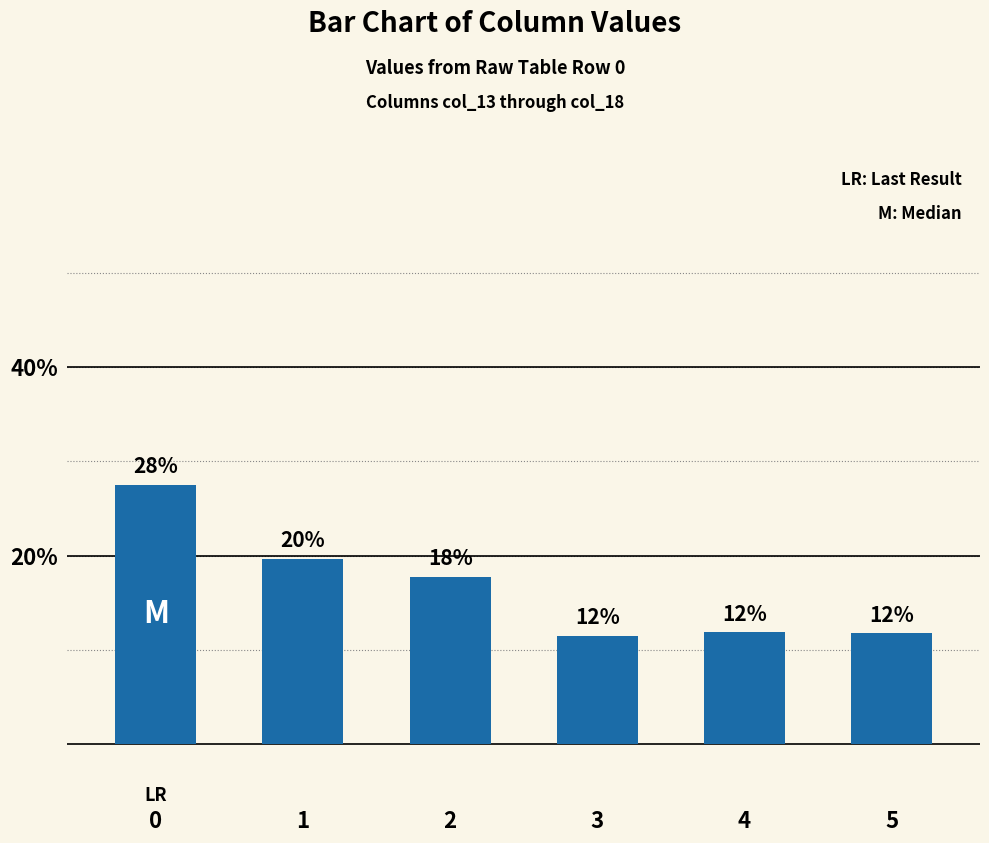

How many bars are there in total?

6